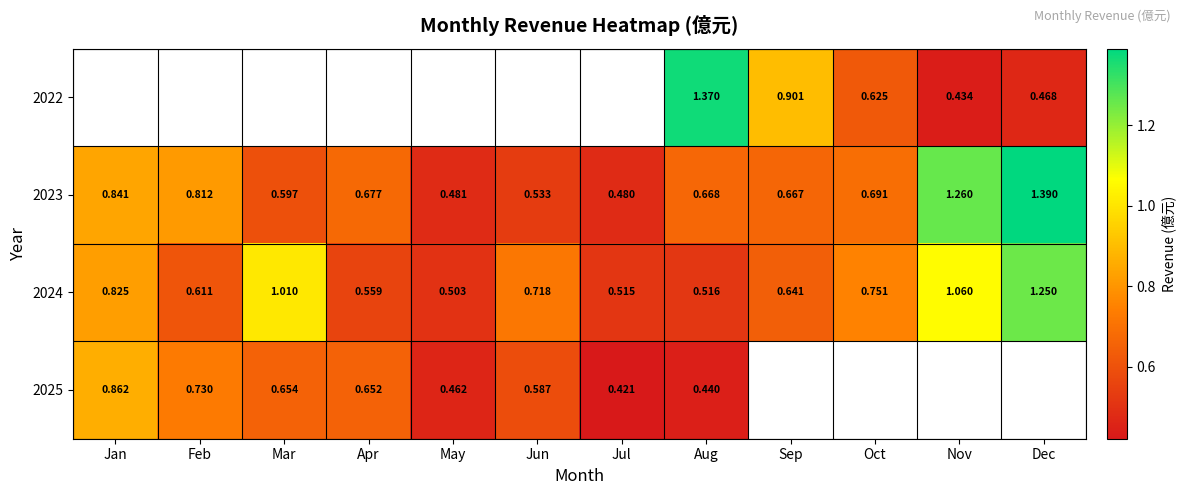

At which label does 2023 reach its peak?

Dec